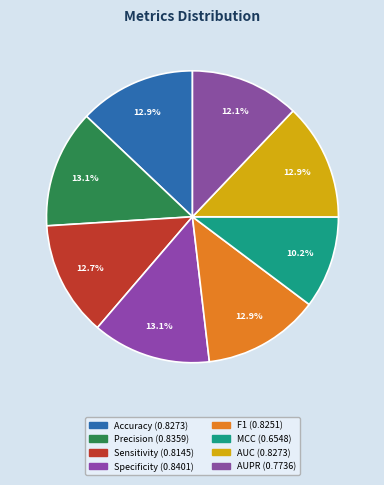

Is it true that F1 is 24% of the pie?

False